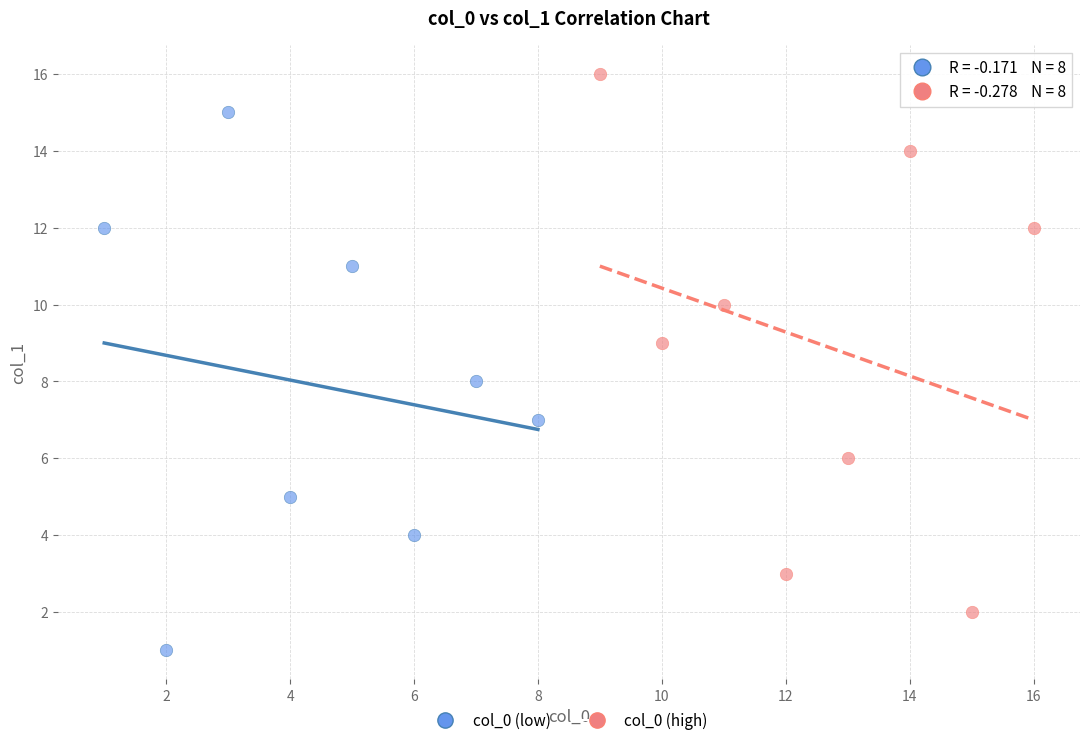

Which series reaches the minimum Y coordinate?

col_0 (low)